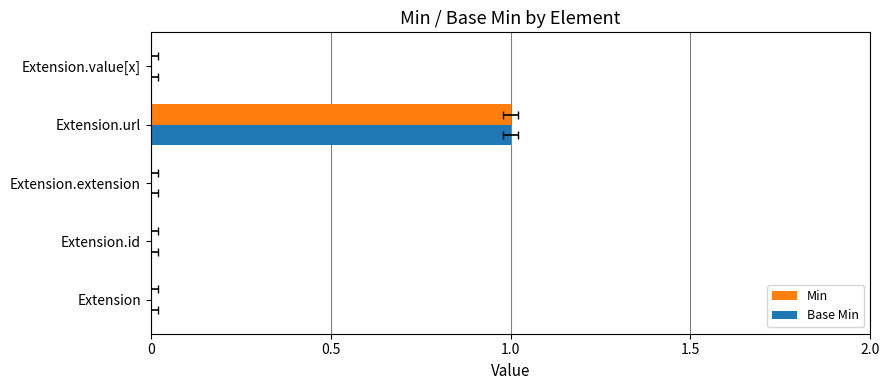

How many bars are there in total?

10